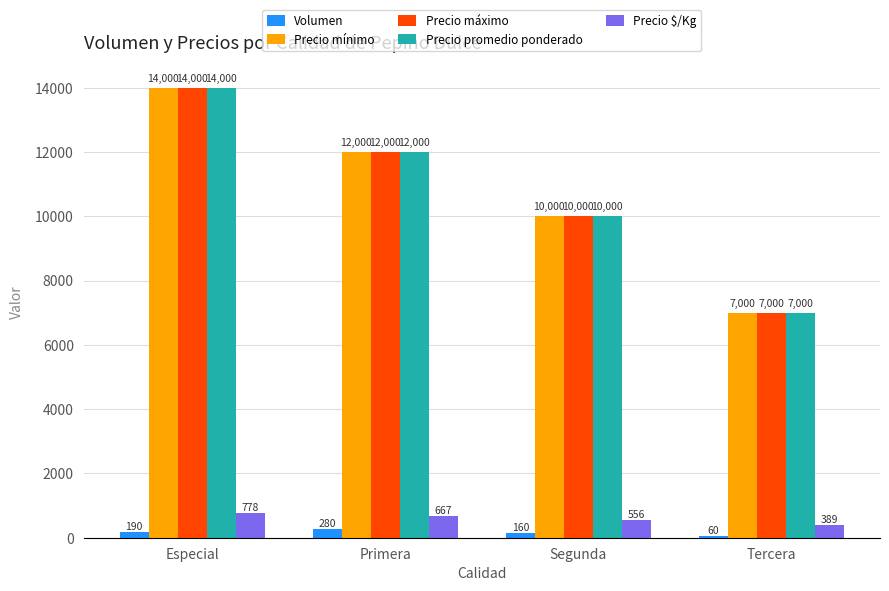

Count the number of categories in the chart.

4